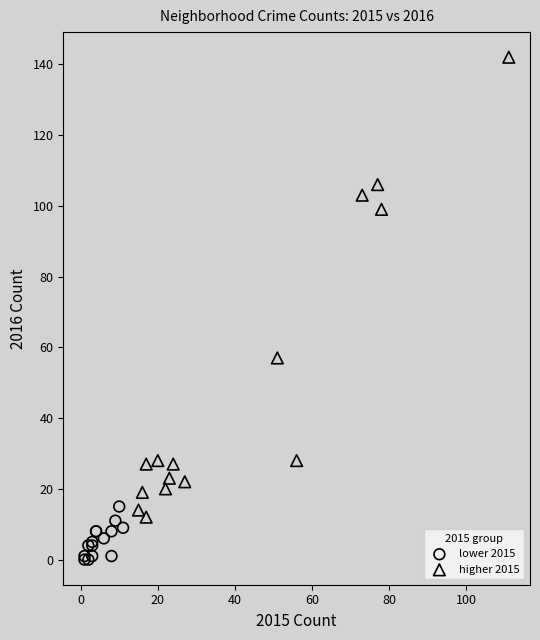

Which series contains the lowest Y value?

lower 2015